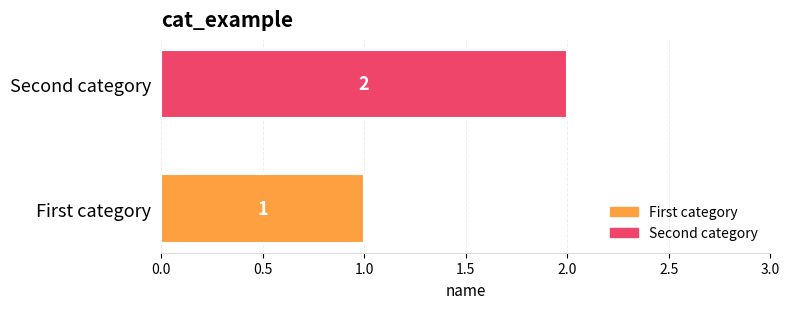

Which series has the widest spread of values?

First category